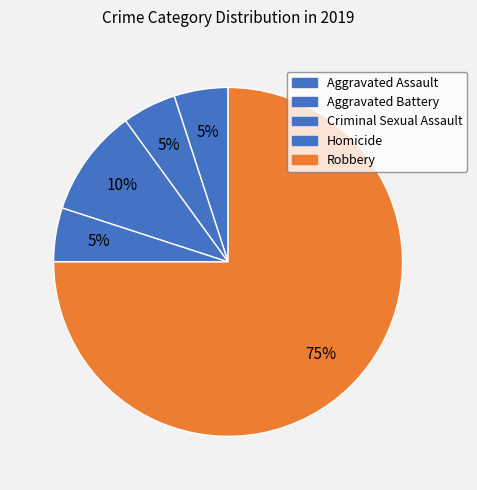

Approximately how many times larger is the value at Criminal Sexual Assault compared to Robbery?

0.1